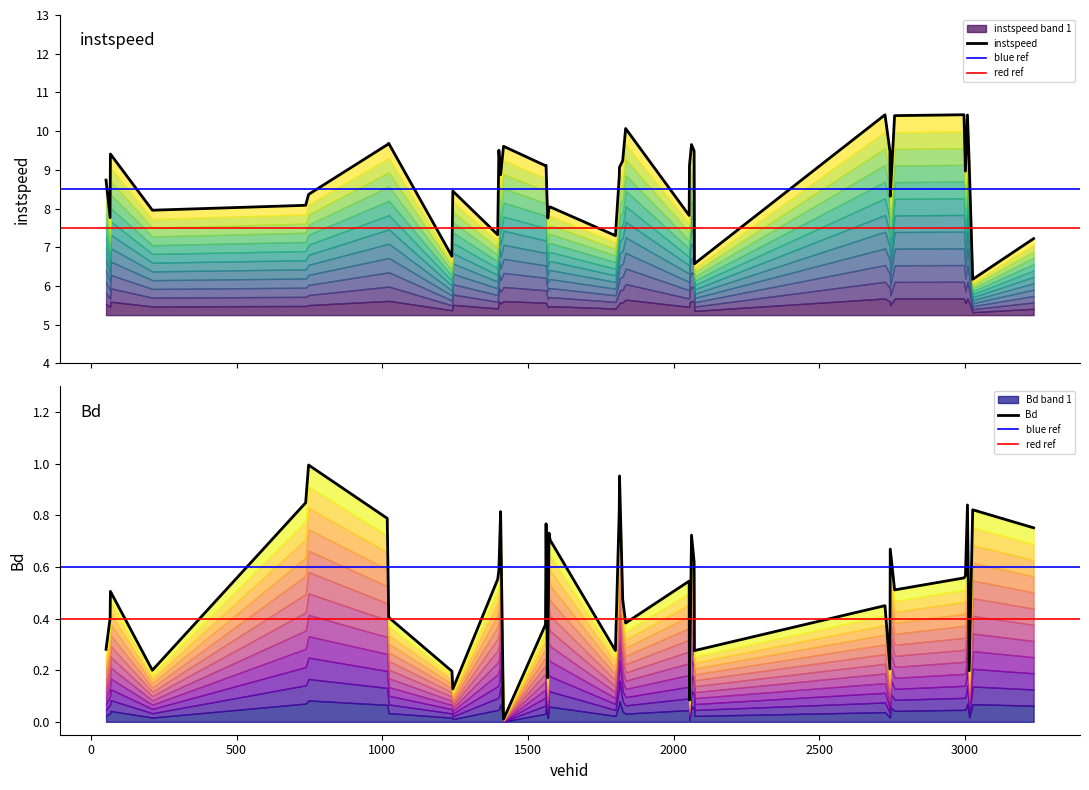

What is the total value across all series at 1825?

9.7